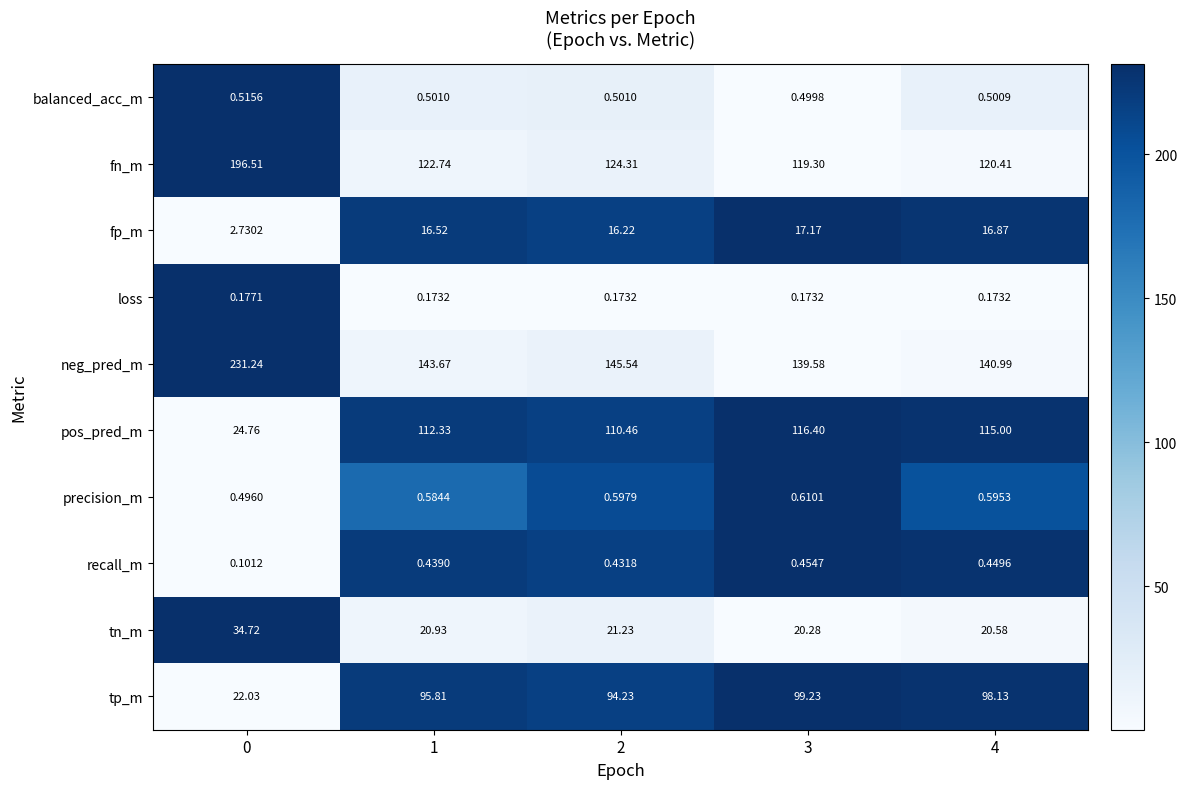

Between 1 and 4, which series saw the biggest shift?

neg_pred_m